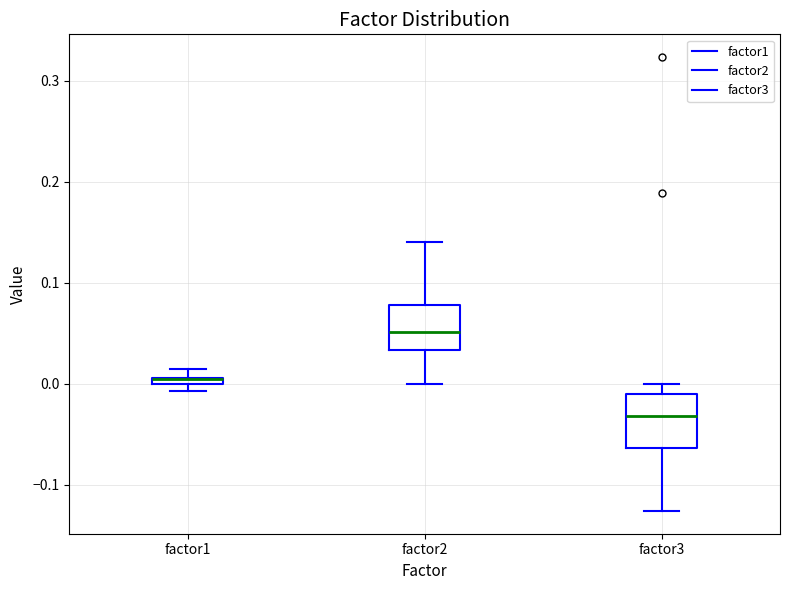

Where is the lower edge of the box for factor3 on the y-axis? The values are not printed on the chart, so give them approximately, as read against the axis.

-0.06